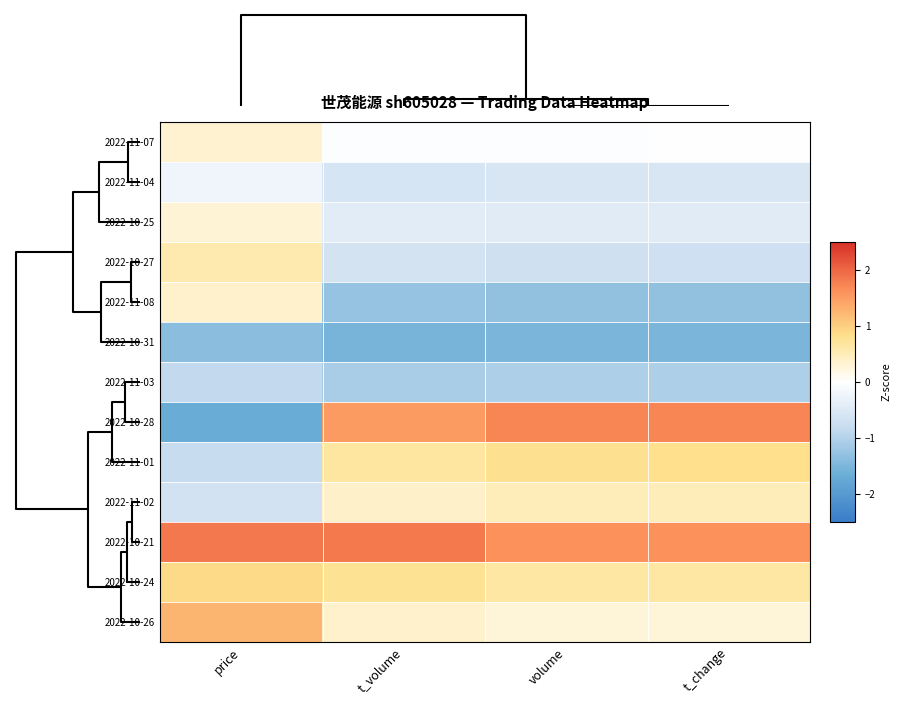

Rank the series at volume from lowest to highest value.

2022-10-31, 2022-11-08, 2022-11-03, 2022-10-27, 2022-11-04, 2022-10-25, 2022-11-07, 2022-10-26, 2022-11-02, 2022-10-24, 2022-11-01, 2022-10-21, 2022-10-28